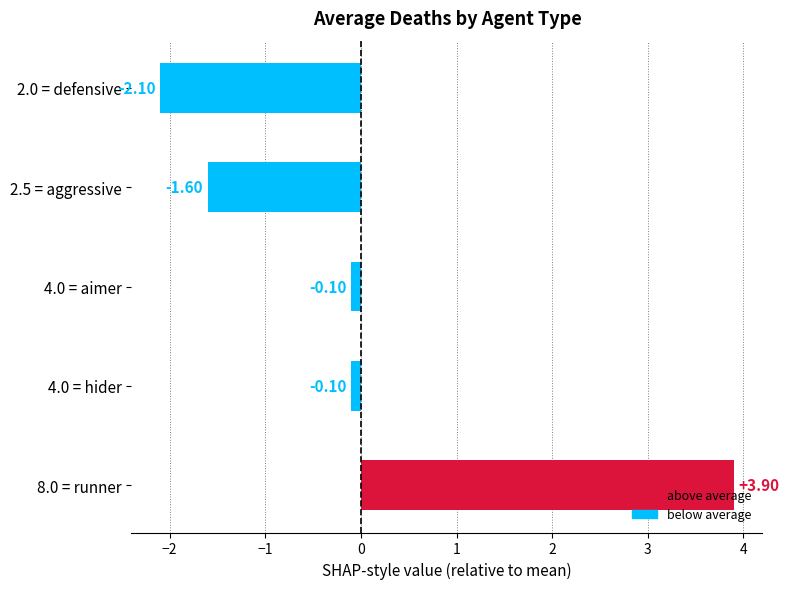

What is the greatest value displayed?

3.9